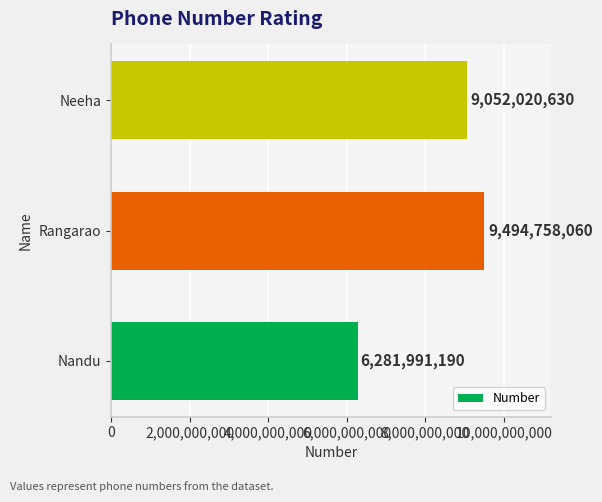

What is the sum of the values at Rangarao and Nandu?

15776749250